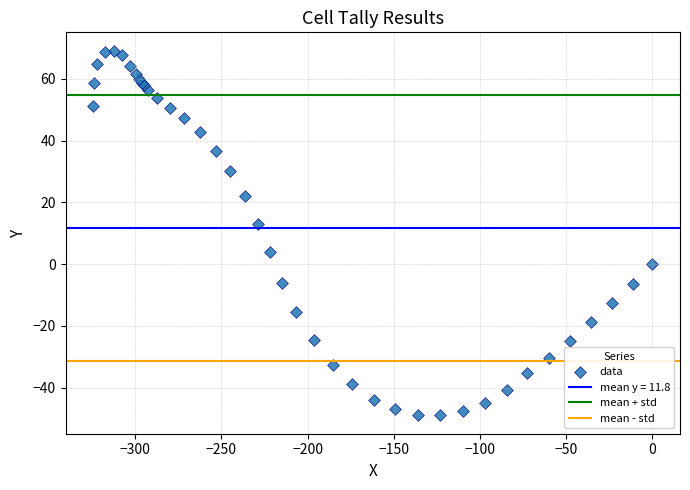

What Y value in the scatter plot is closest to 10?

13.0